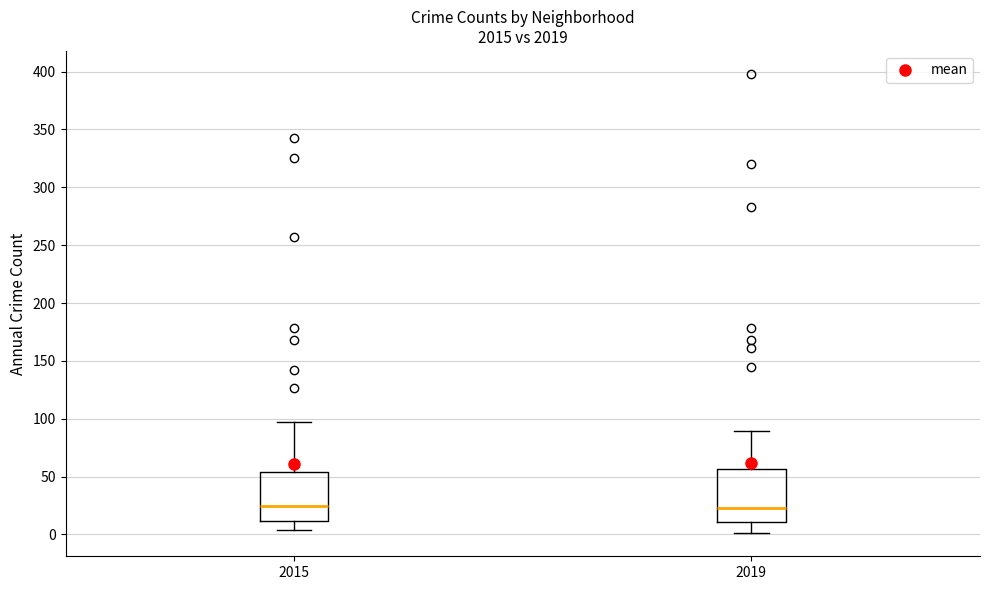

Where does the median line of the box at x = 2015 sit on the y-axis? The values are not printed on the chart, so give them approximately, as read against the axis.

25